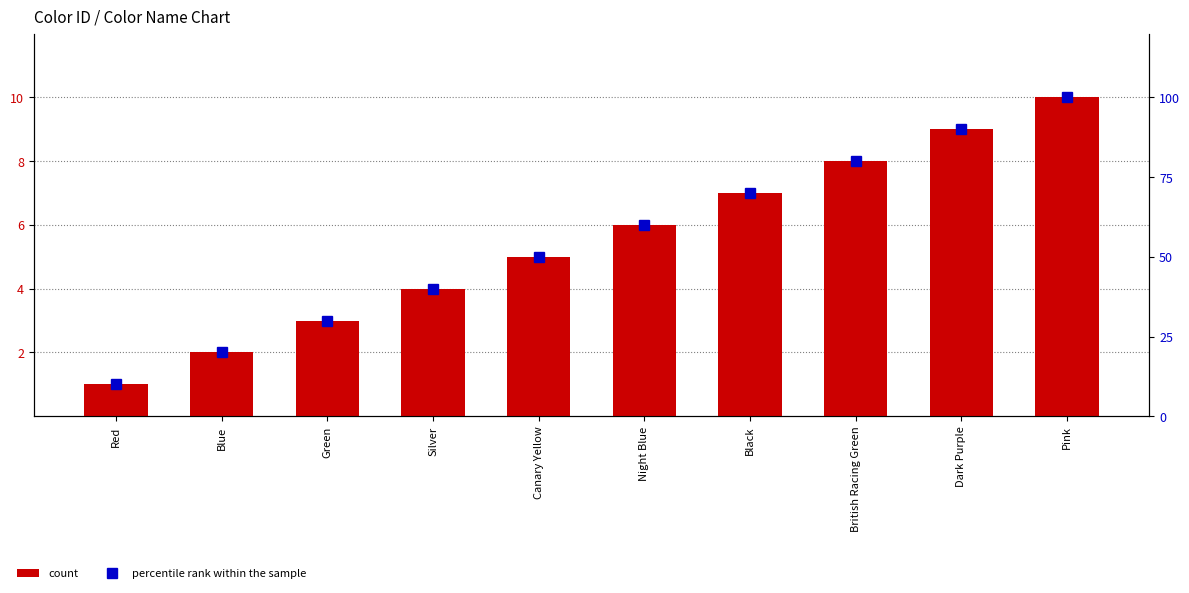

What is the greatest value displayed?

100